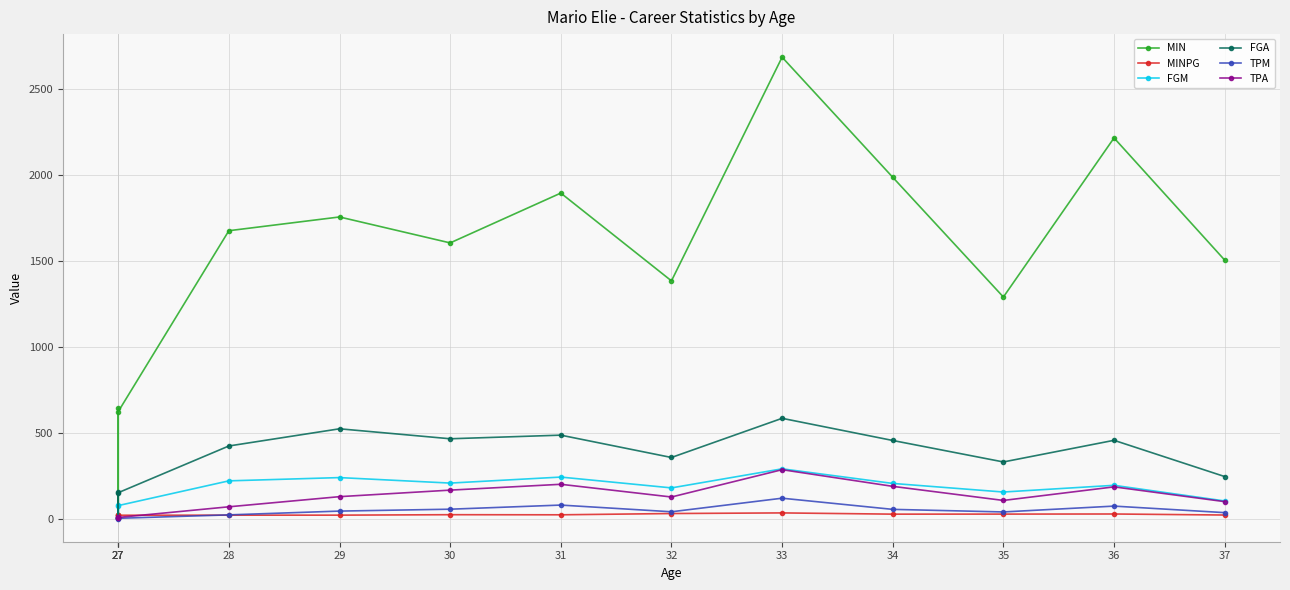

What is the maximum value shown in the chart?

2687.0